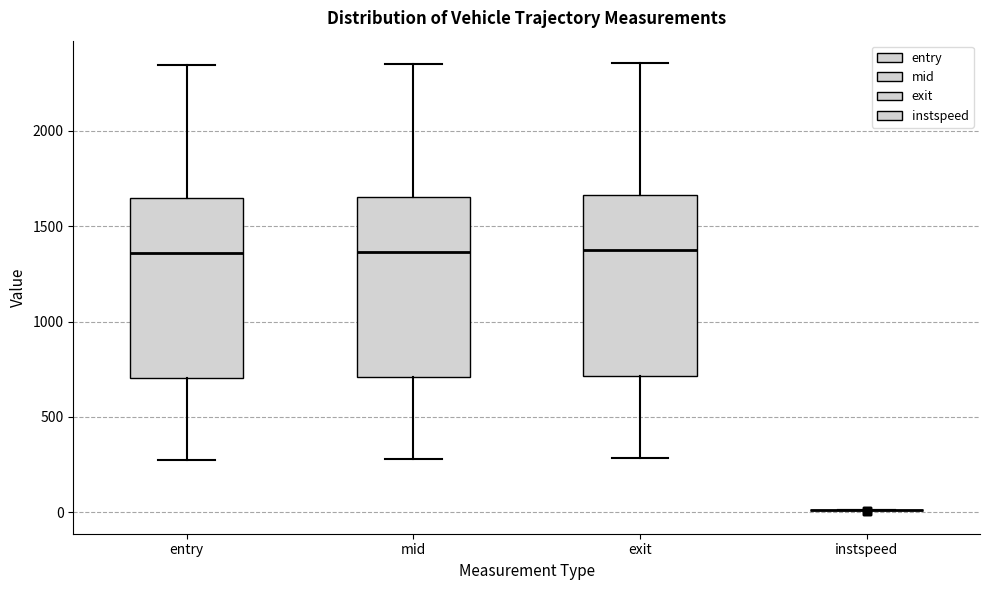

Where is the lower edge of the box for mid on the y-axis? The values are not printed on the chart, so give them approximately, as read against the axis.

700